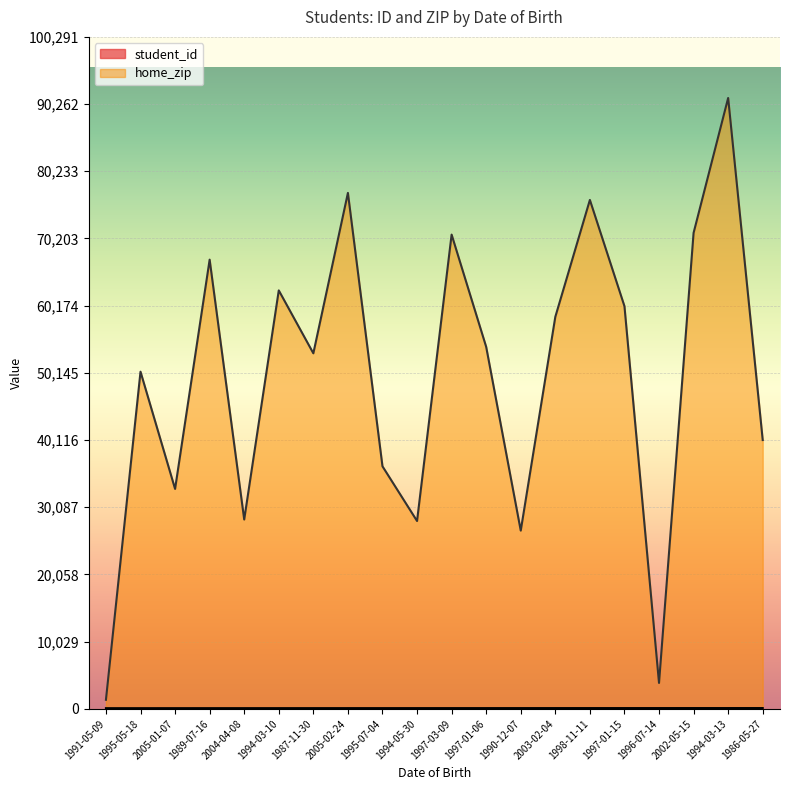

The value of home_zip at 1994-03-13 is 62053. True or false?

False